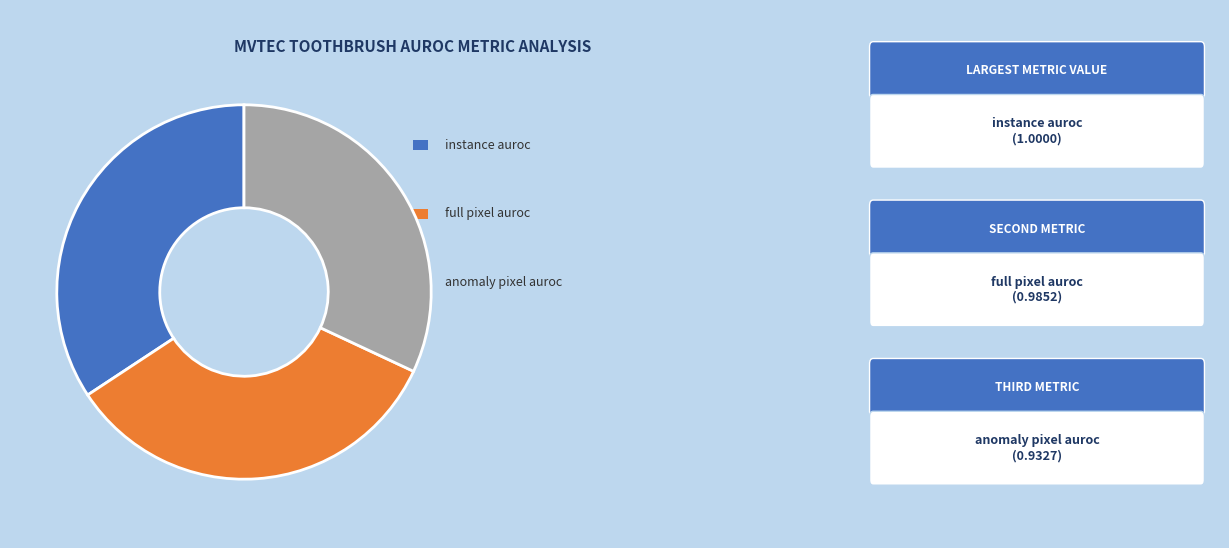

Is there a majority slice in this chart?

No